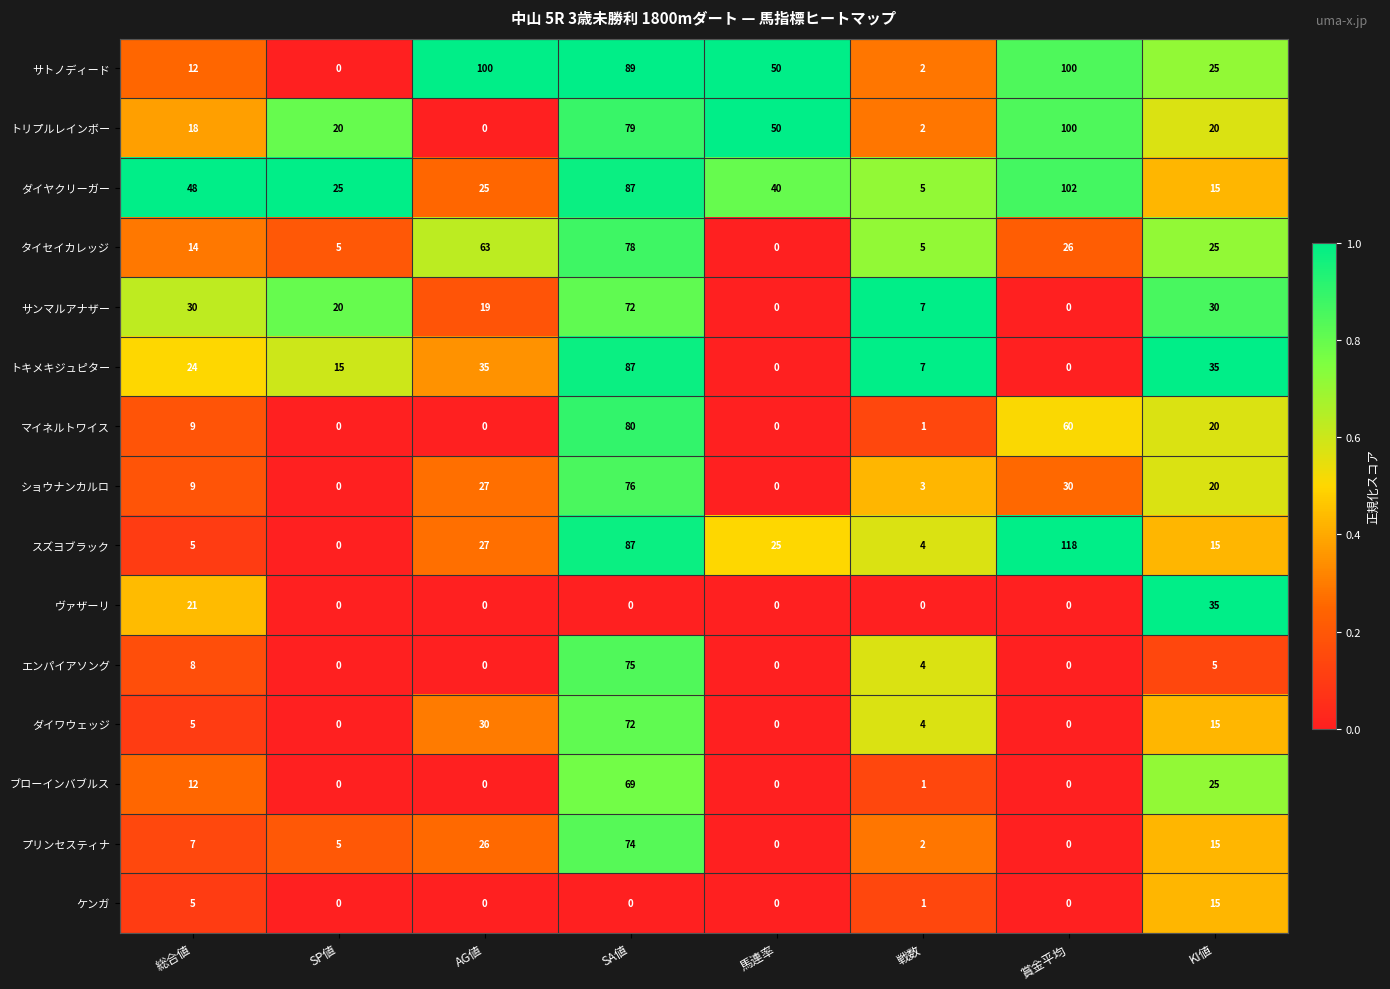

Where does the ショウナンカルロ series first go above 20?

AG値